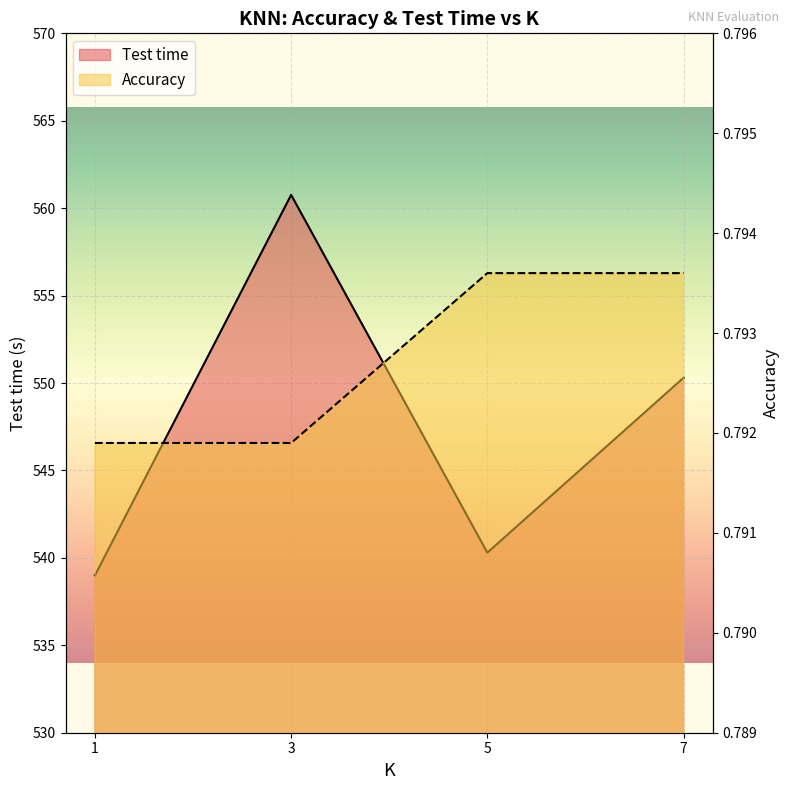

Rank the categories by Accuracy value from lowest to highest.

1, 3, 5, 7